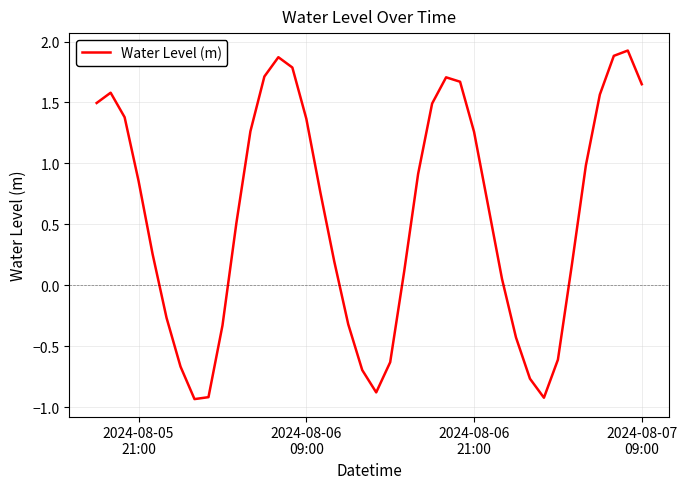

What is the maximum value shown in the chart?

1.9